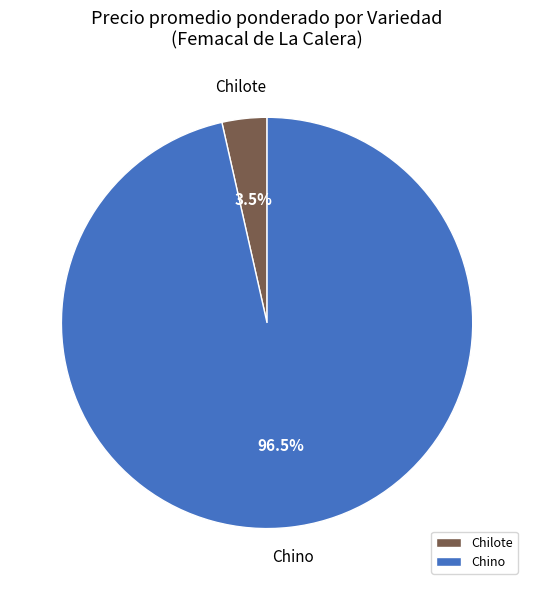

Between Chino and Chilote, which is larger?

Chino